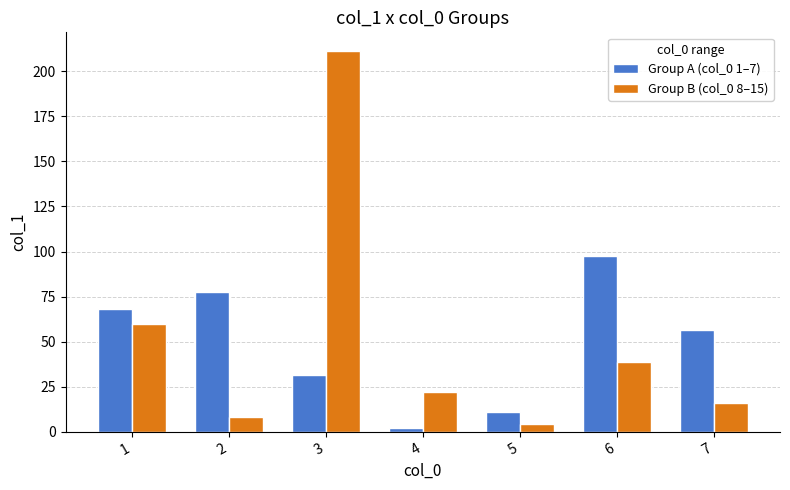

What is the difference between the Group B (col_0 8–15) values at 2 and 3?

203.0